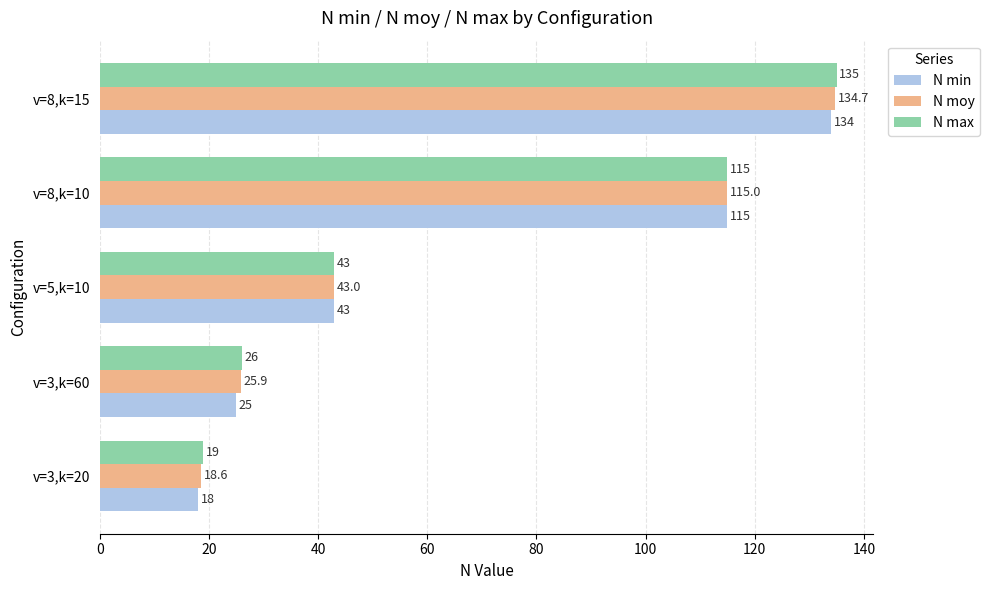

At which label does N min reach its peak?

v=8,k=15